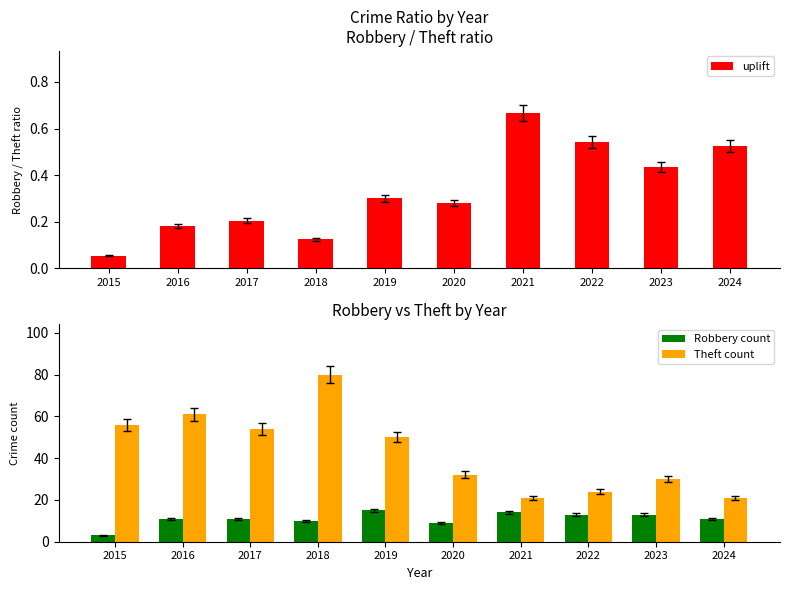

Where does the Robbery count series first go above 11?

2019